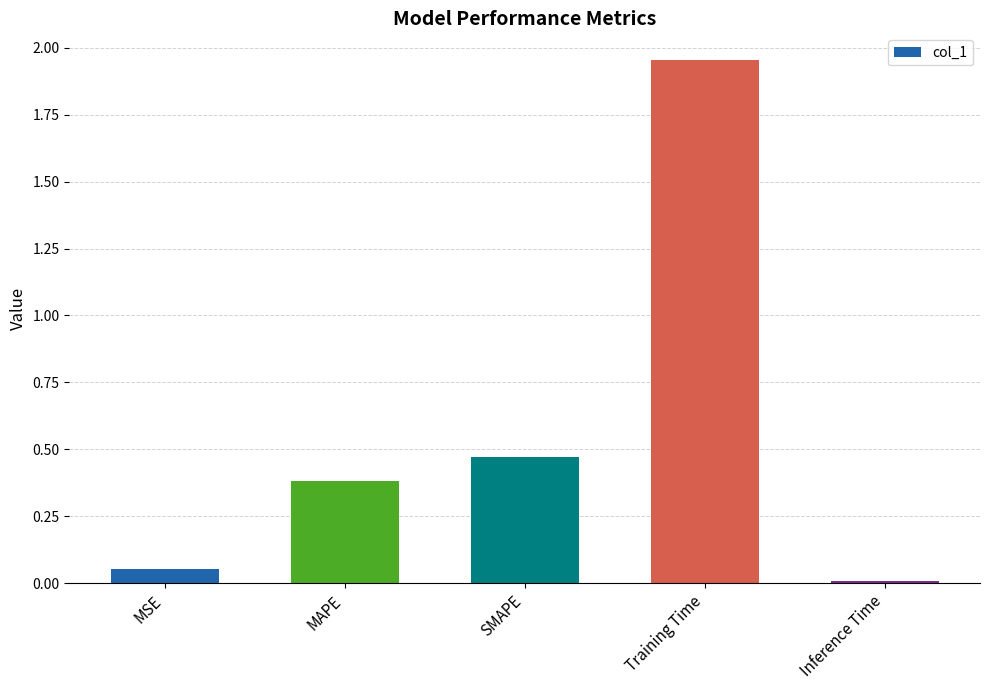

List the labels in order of value, largest first.

Training Time, SMAPE, MAPE, MSE, Inference Time